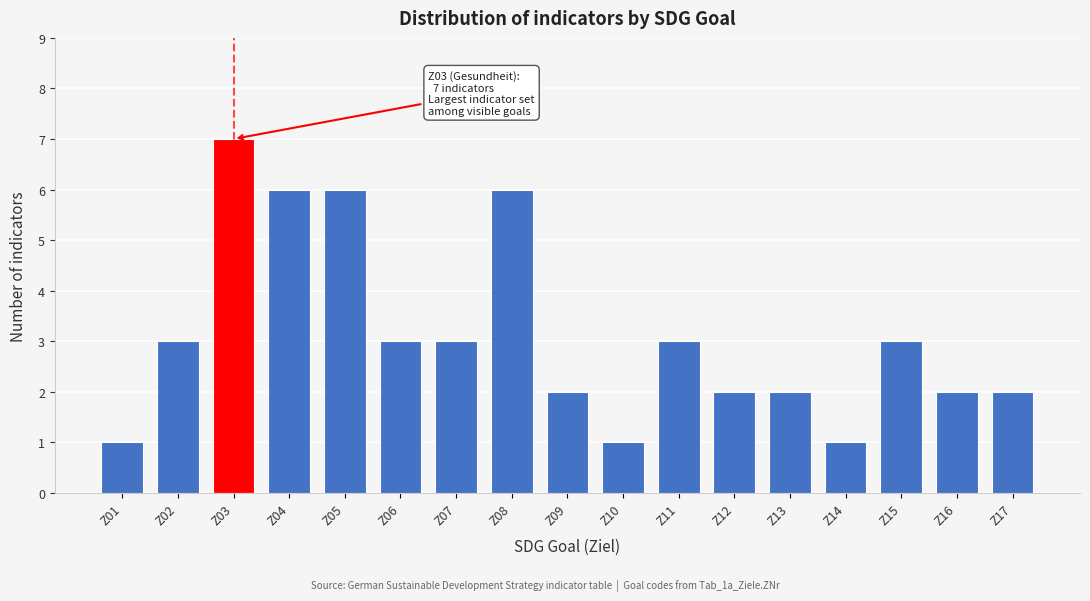

Reading left to right, what are all the values shown in this chart?

1	3	7	6	6	3	3	6	2	1	3	2	2	1	3	2	2